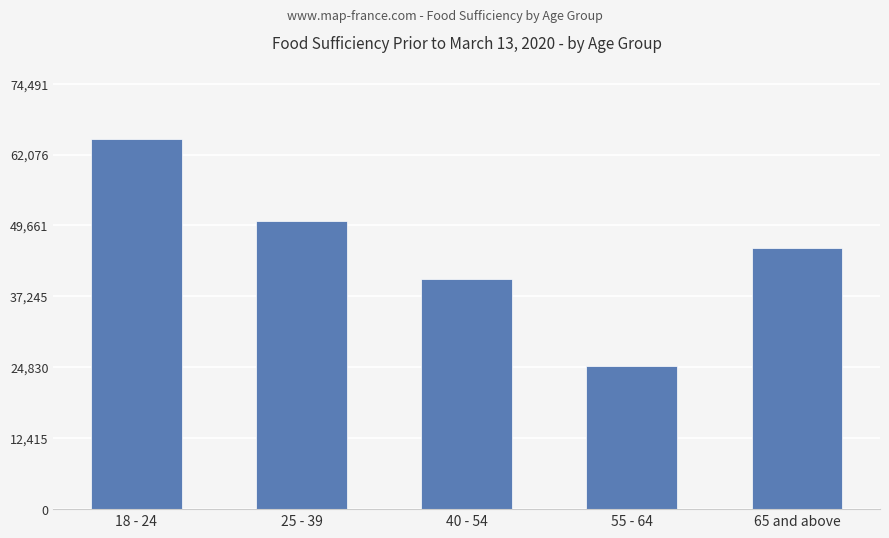

Which label corresponds to the smallest value in the chart?

55 - 64